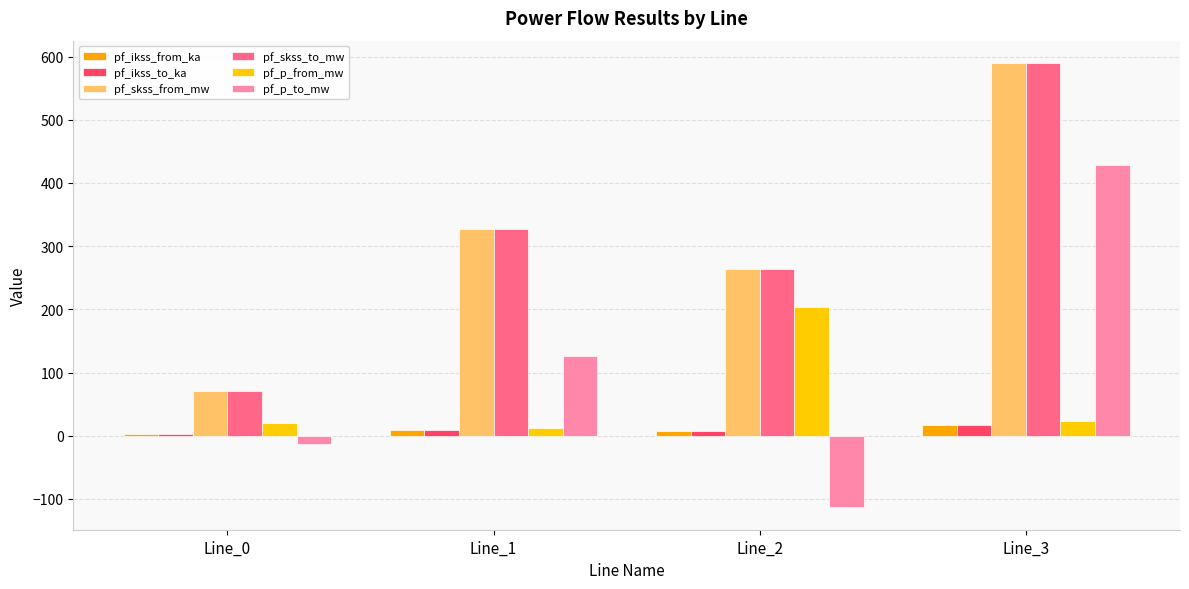

What is the value of the pf_ikss_to_ka bar at the 1st from the left?

2.0